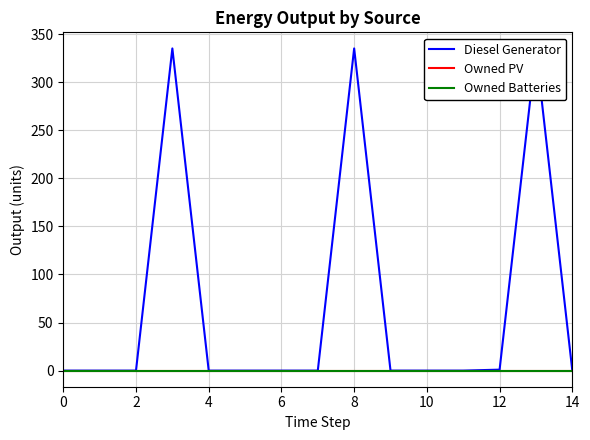

Which series has the widest spread of values?

Diesel Generator